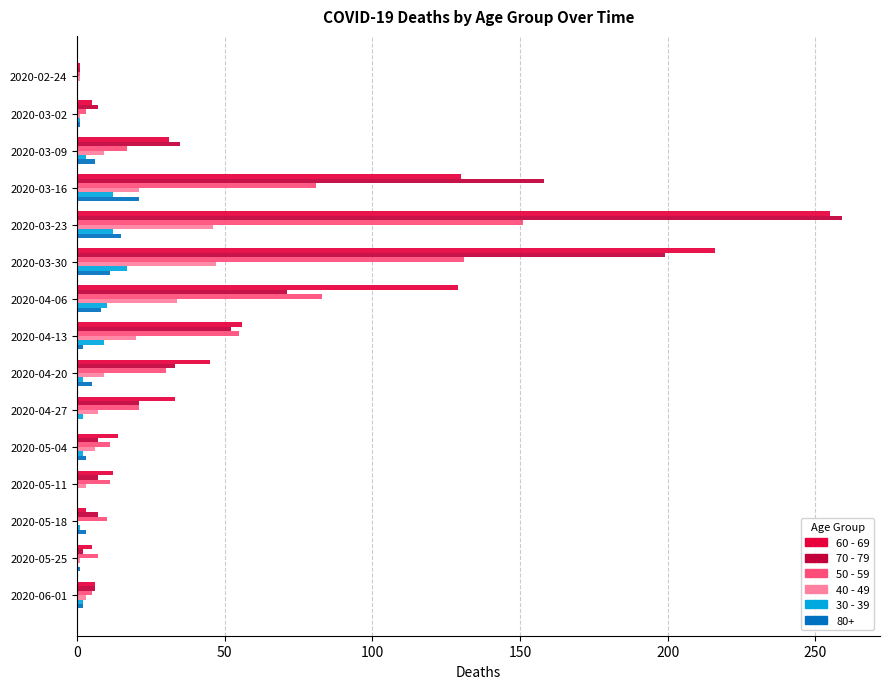

What are all the series names shown in the legend?

60 - 69, 70 - 79, 50 - 59, 40 - 49, 30 - 39, 80+